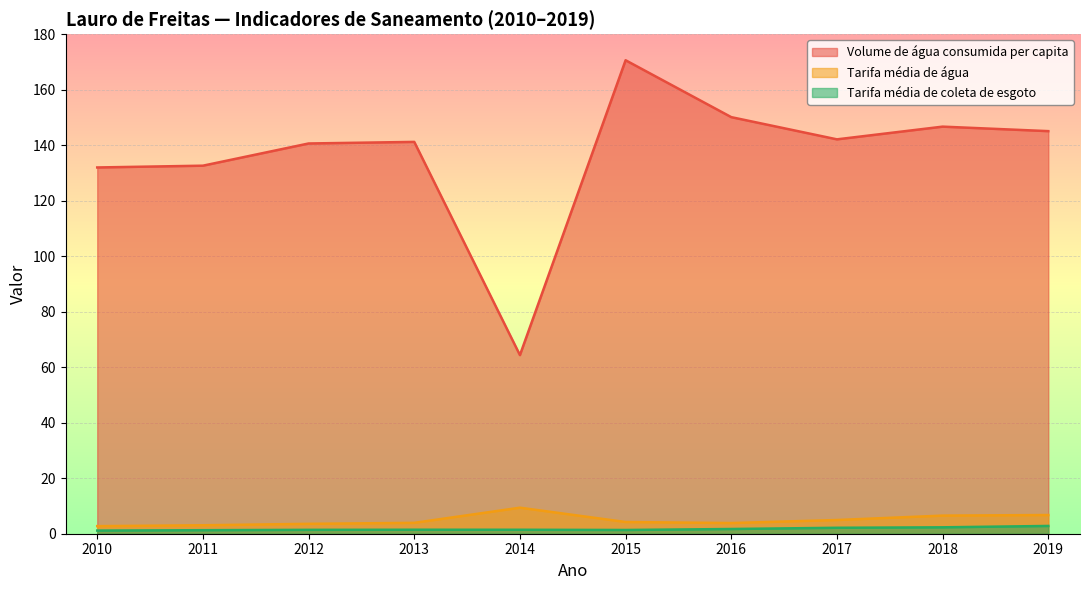

What is the sum of the Tarifa média de coleta de esgoto values at 2018 and 2011?

3.6